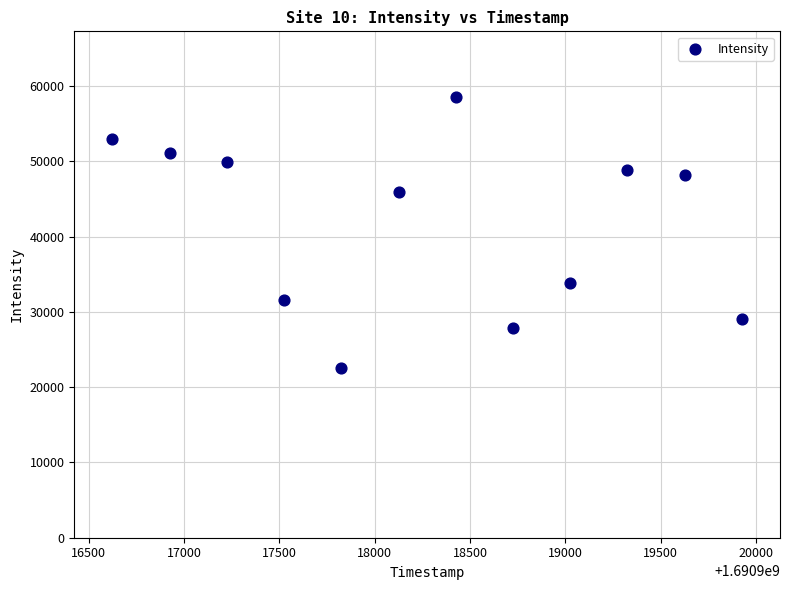

What is the average Y value?

41676.1